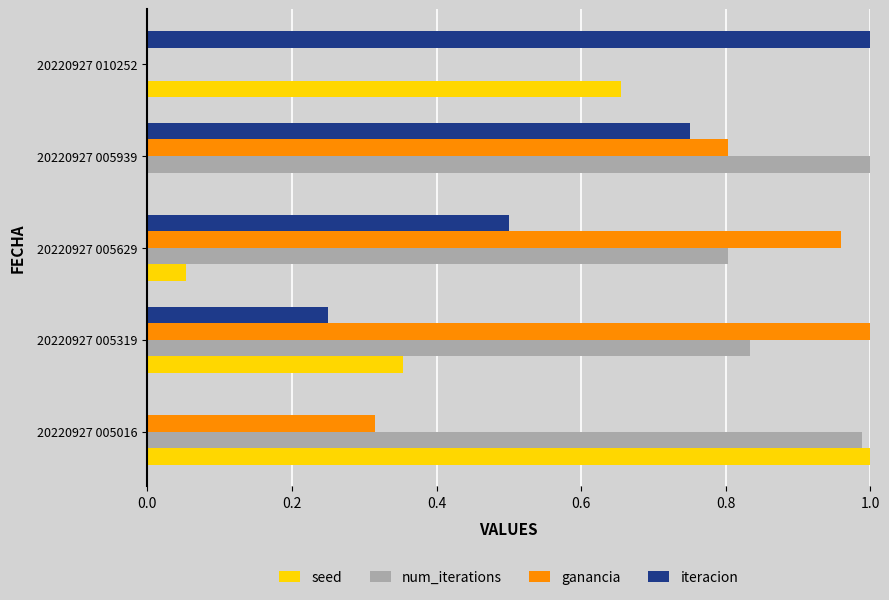

The value of iteracion at 20220927 005629 is 0.5. True or false?

True